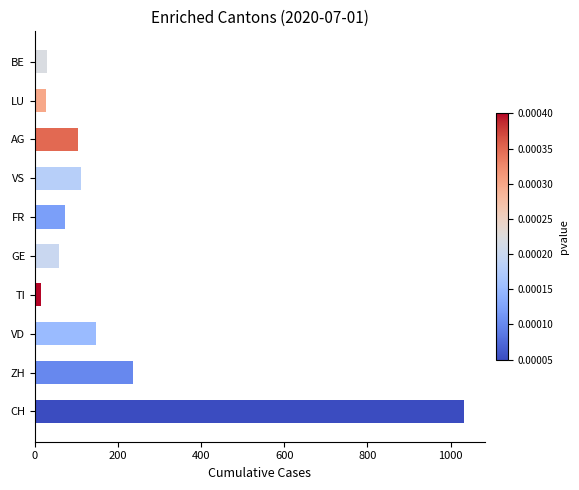

Are the bars horizontal?

Yes